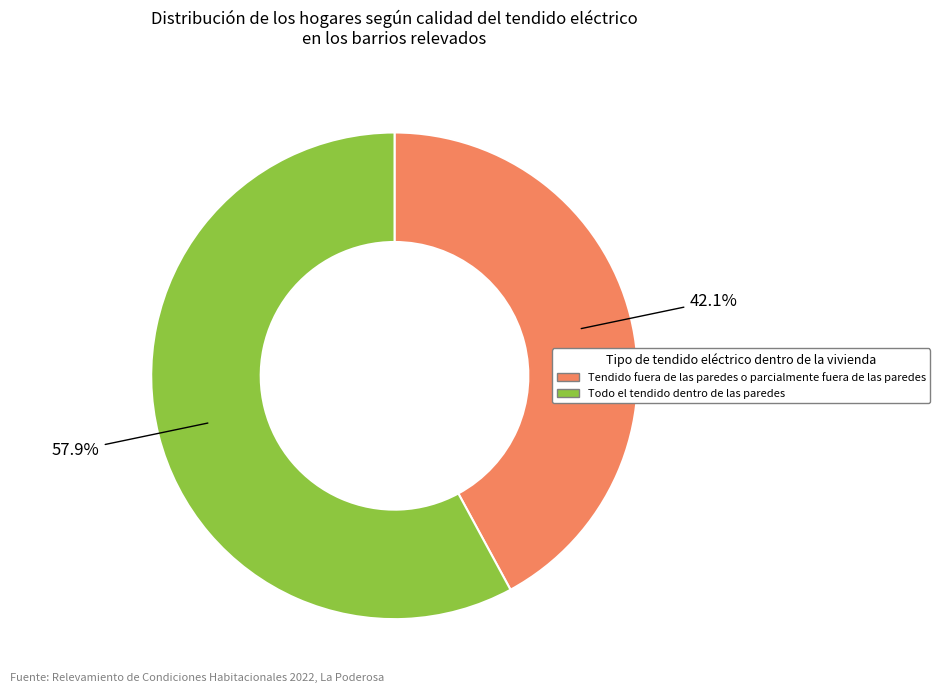

What is the total percentage of Tendido fuera de las paredes o parcialmente fuera de las paredes and Todo el tendido dentro de las paredes?

100.0%